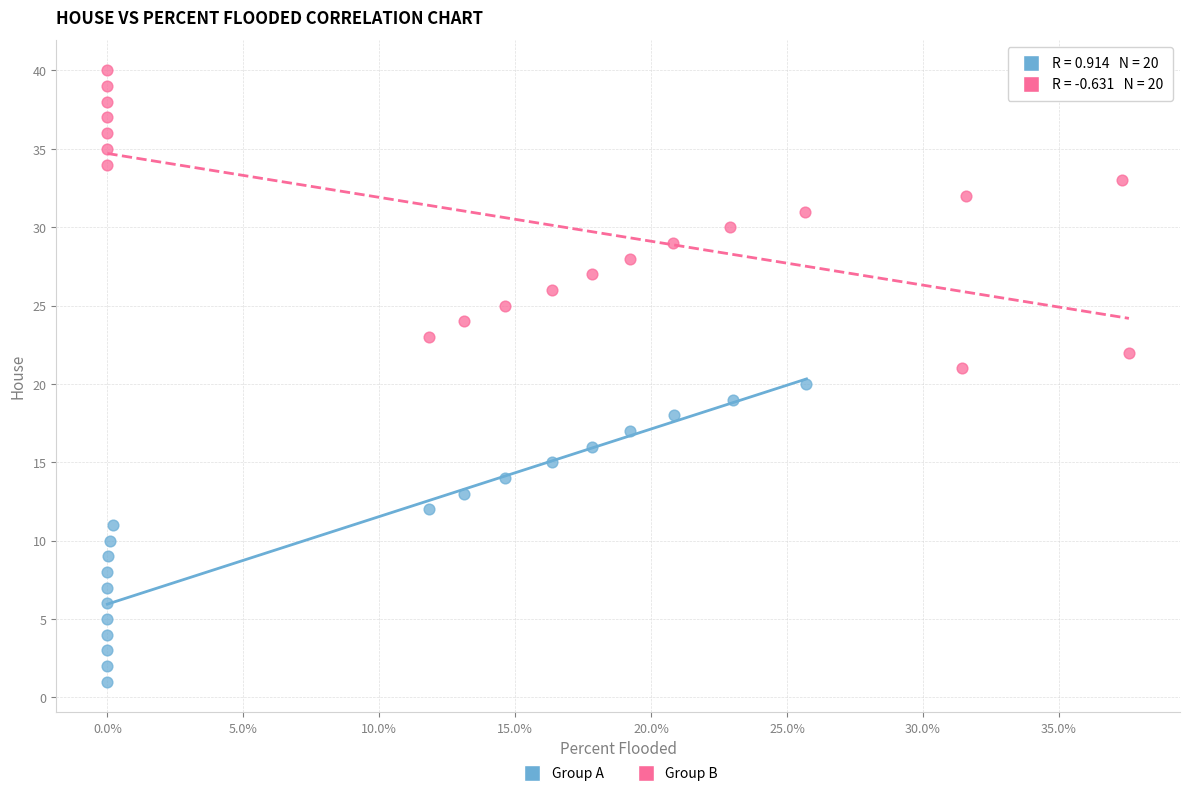

Which series reaches the minimum Y coordinate?

Group A